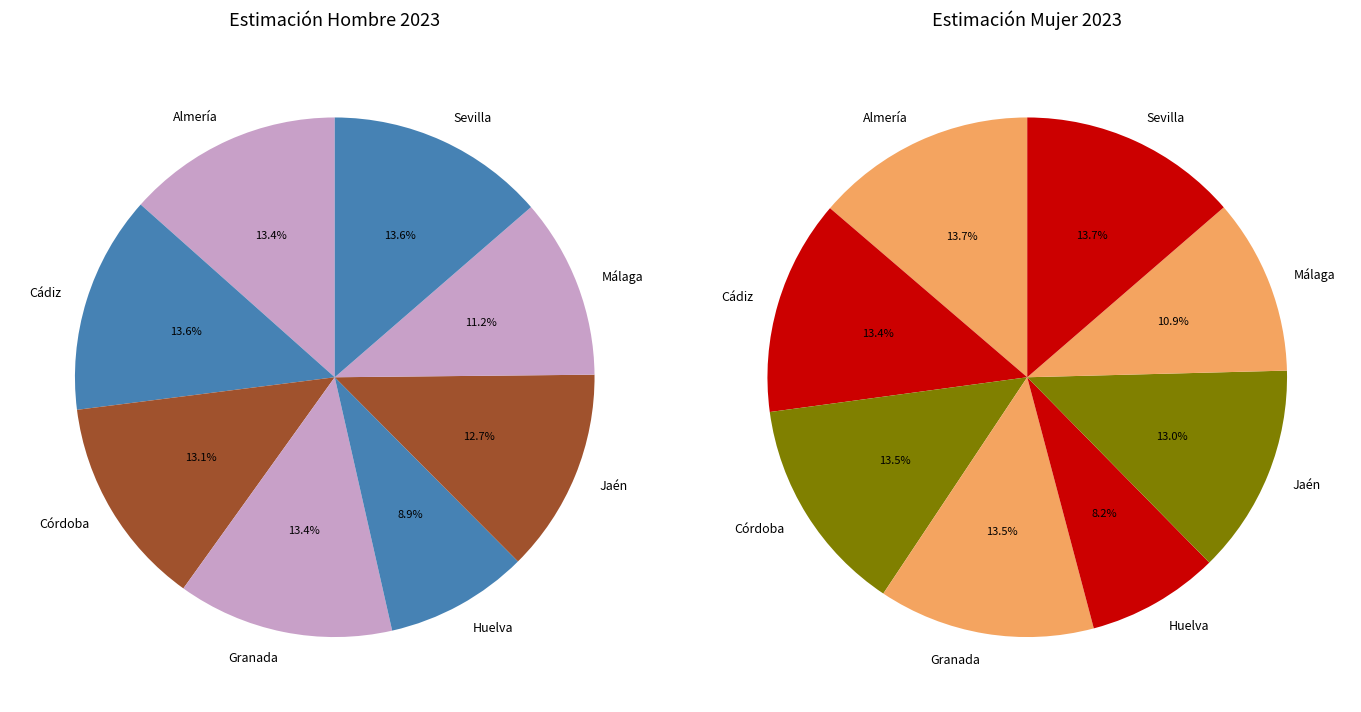

Does mujer account for over 50% of the chart?

No